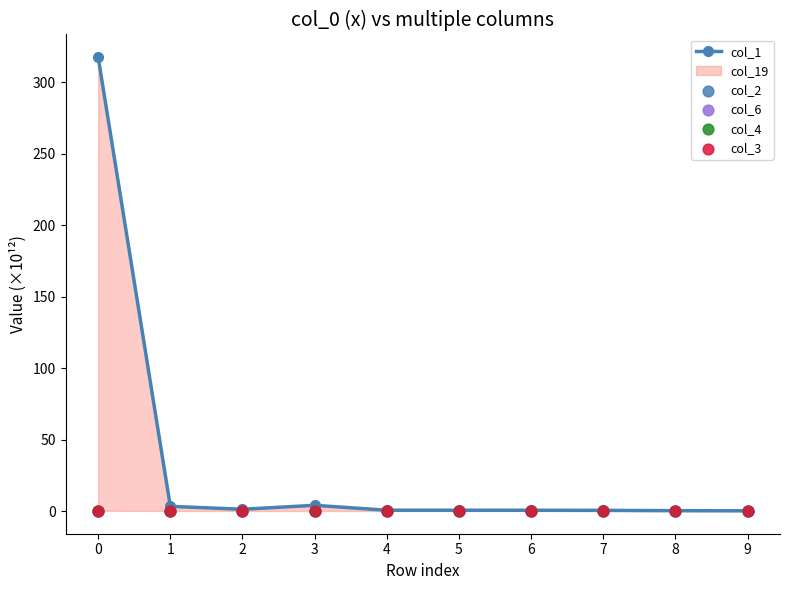

Which series has the widest spread of Y values?

col_1